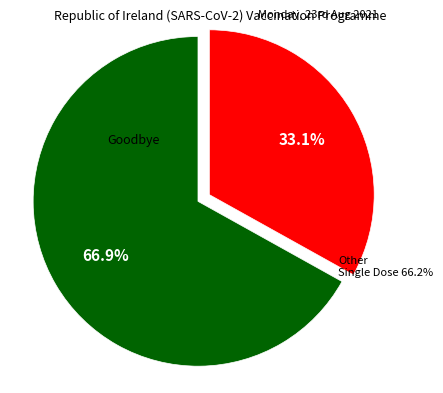

Which slice is the largest?

Goodbye